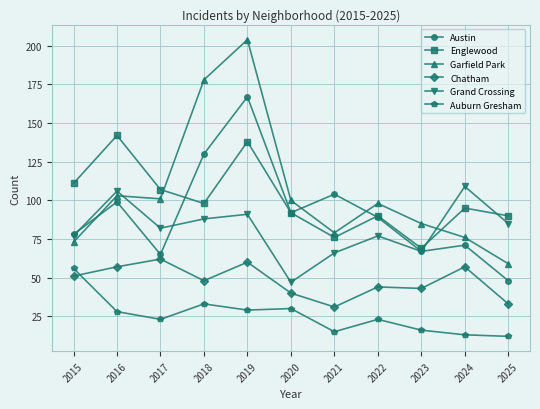

How many interior local valleys does the Garfield Park series have?

2